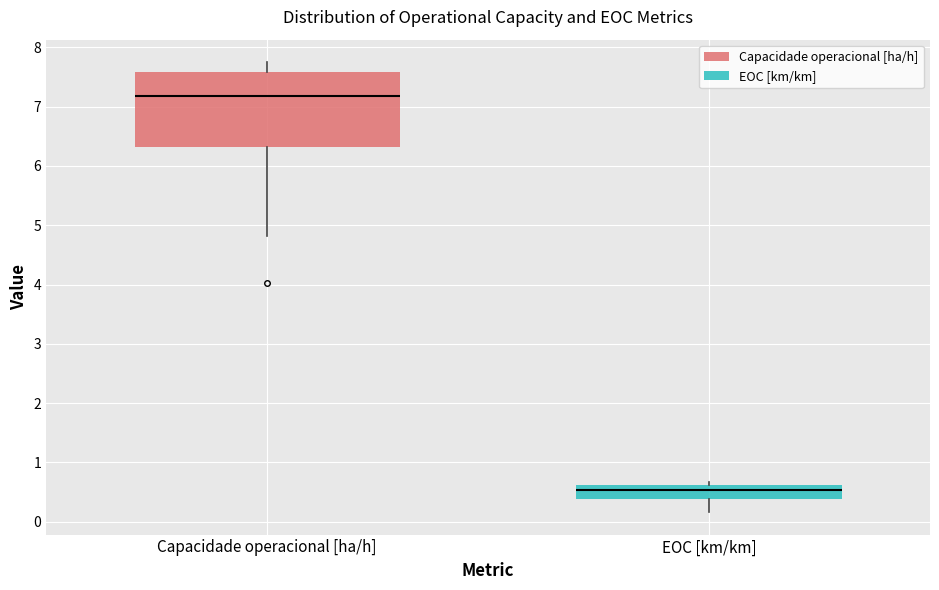

Reading left to right, transcribe this box plot: for each box, give where its median line is, the range the box spans, and where its two whiskers end, as read against the y-axis. The values are not printed on the chart, so give them approximately, as read against the axis.

Capacidade operacional [ha/h]: median 7.2, box 6.3 to 7.6, whiskers 4.8 to 7.8
EOC [km/km]: median 0.5, box 0.4 to 0.6, whiskers 0.2 to 0.7